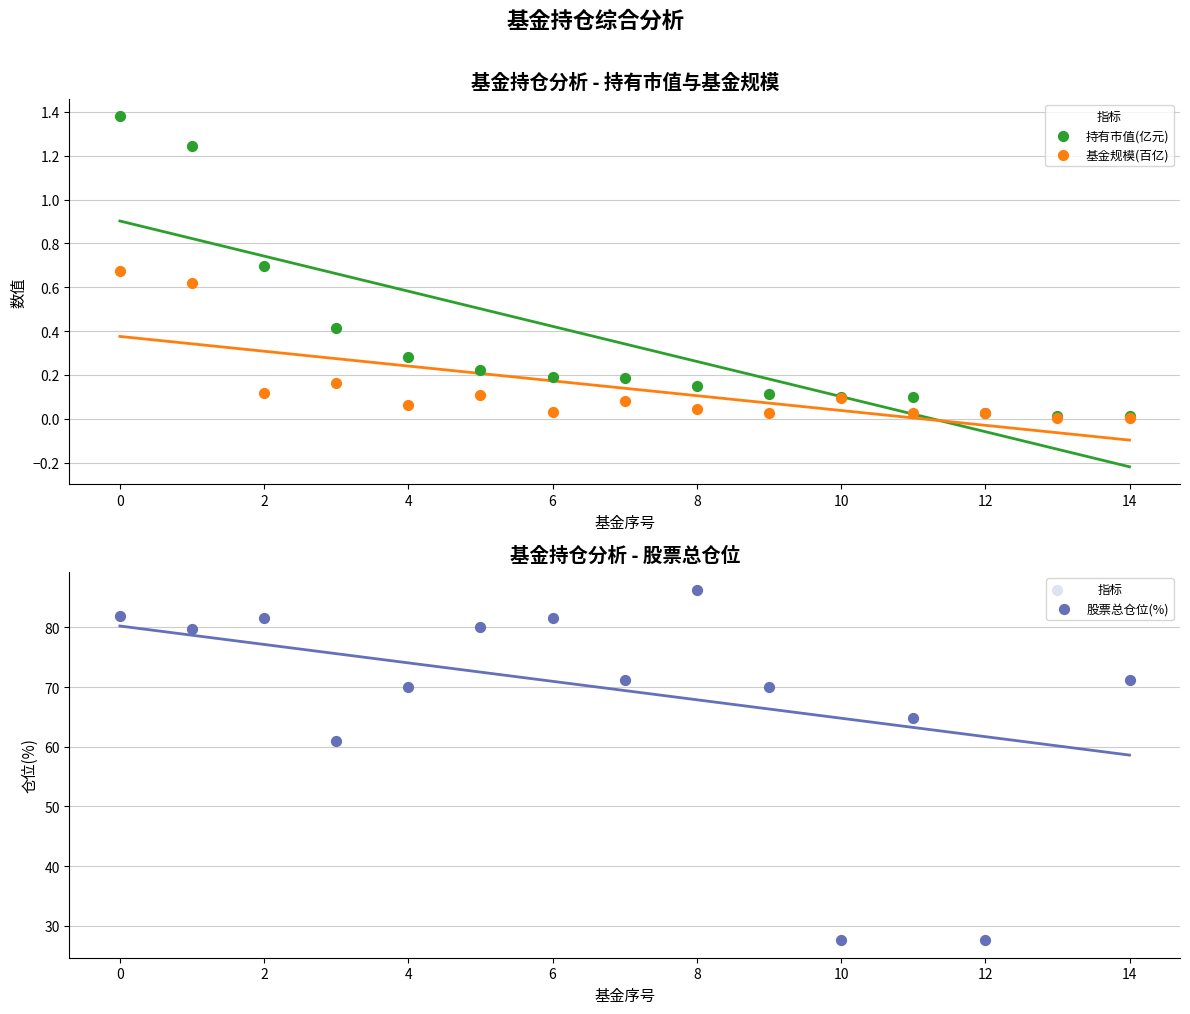

What is the total value across all series at 11?

64.9